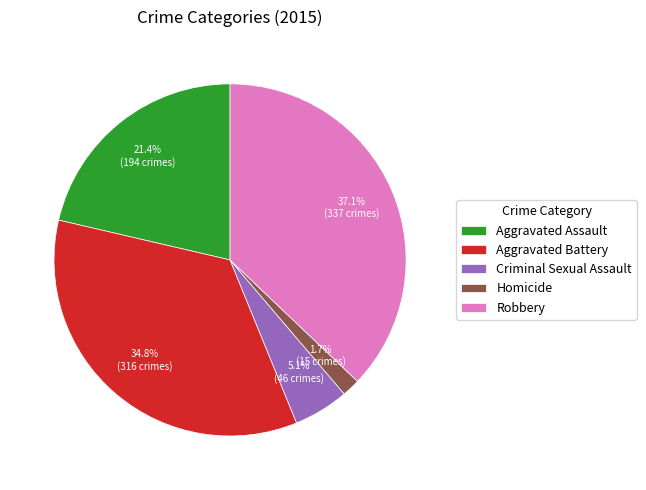

How many segments does this pie chart have?

5